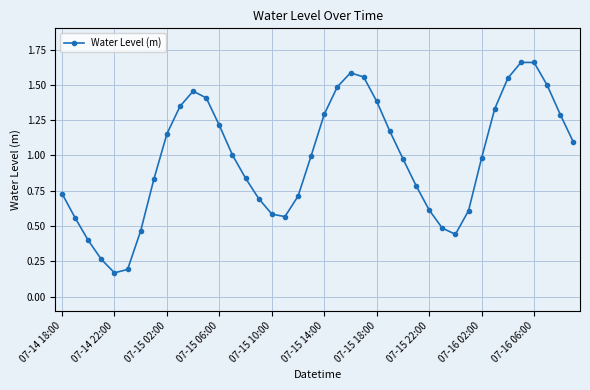

What is the sum of all values?

39.0